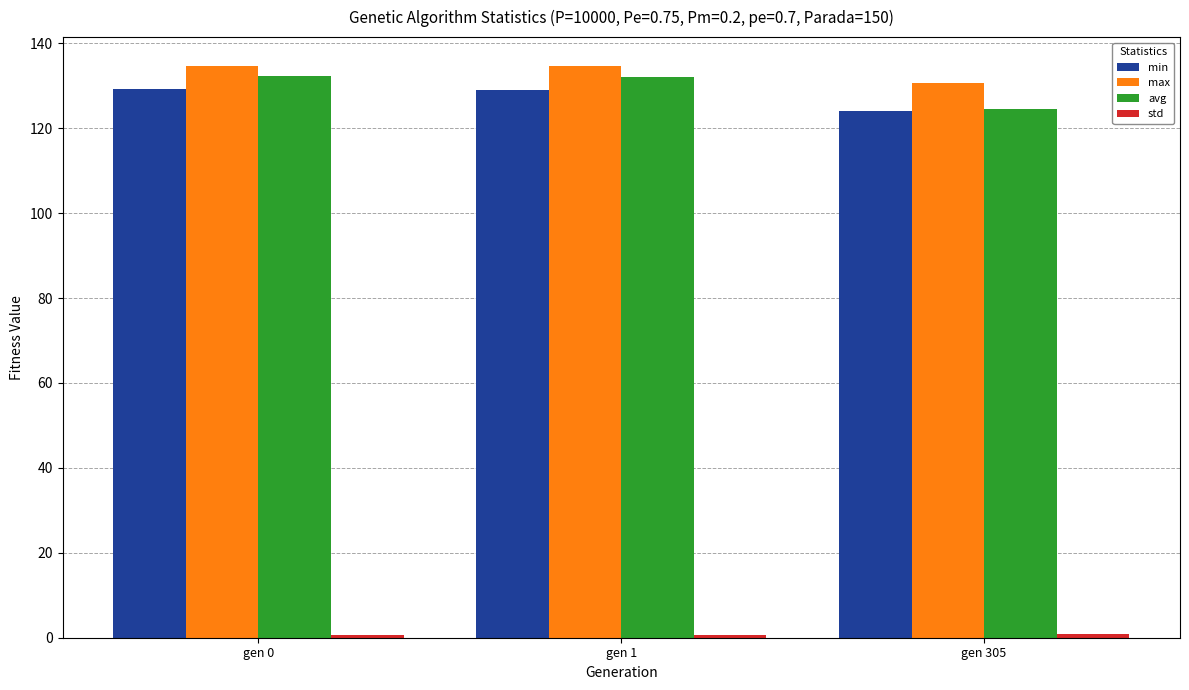

At which label does min reach its minimum?

gen 305